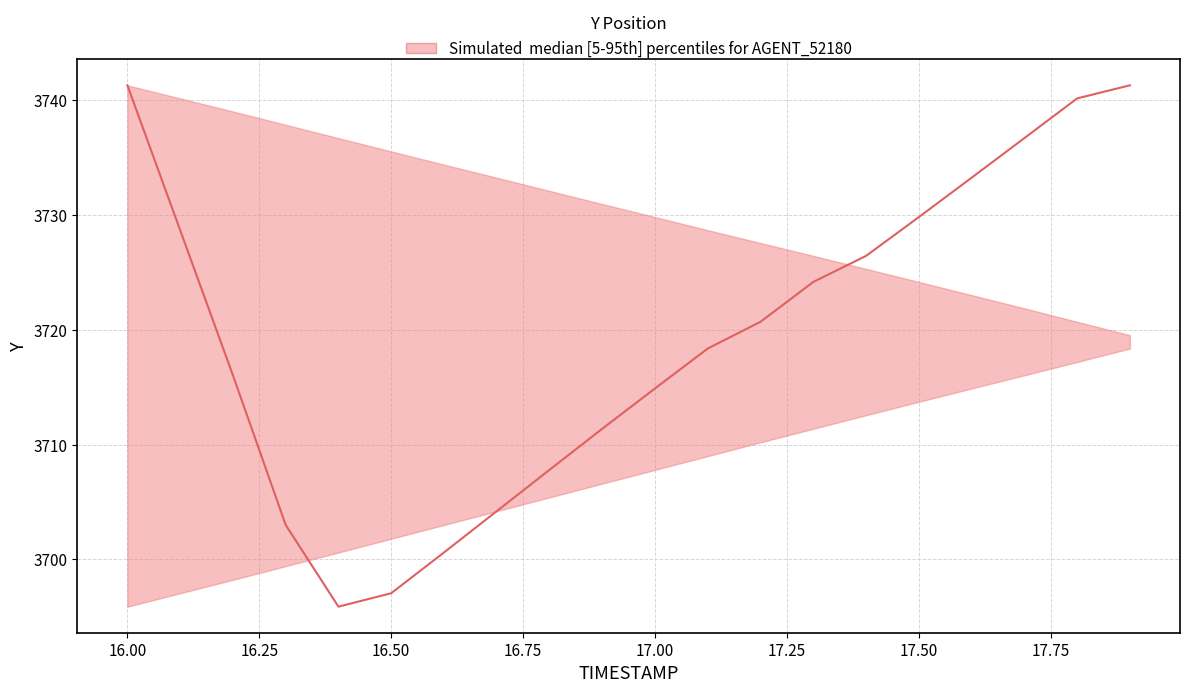

Is it true that Y_lower equals 1985.7 at 13?

False